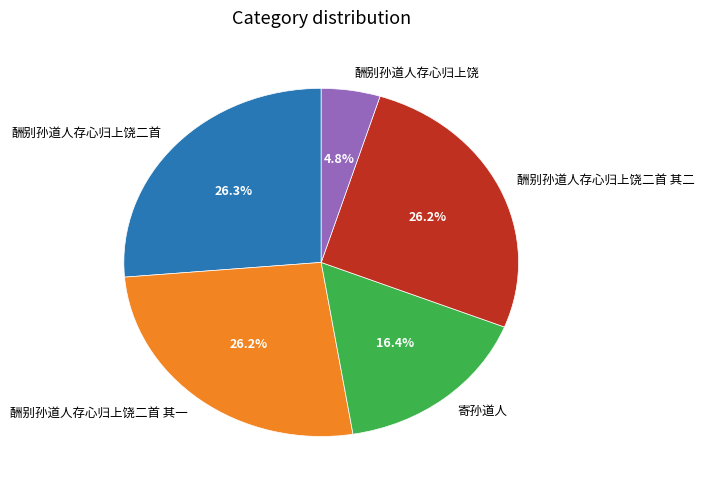

True or false: 酬别孙道人存心归上饶二首 其二 accounts for 36% of the total.

False